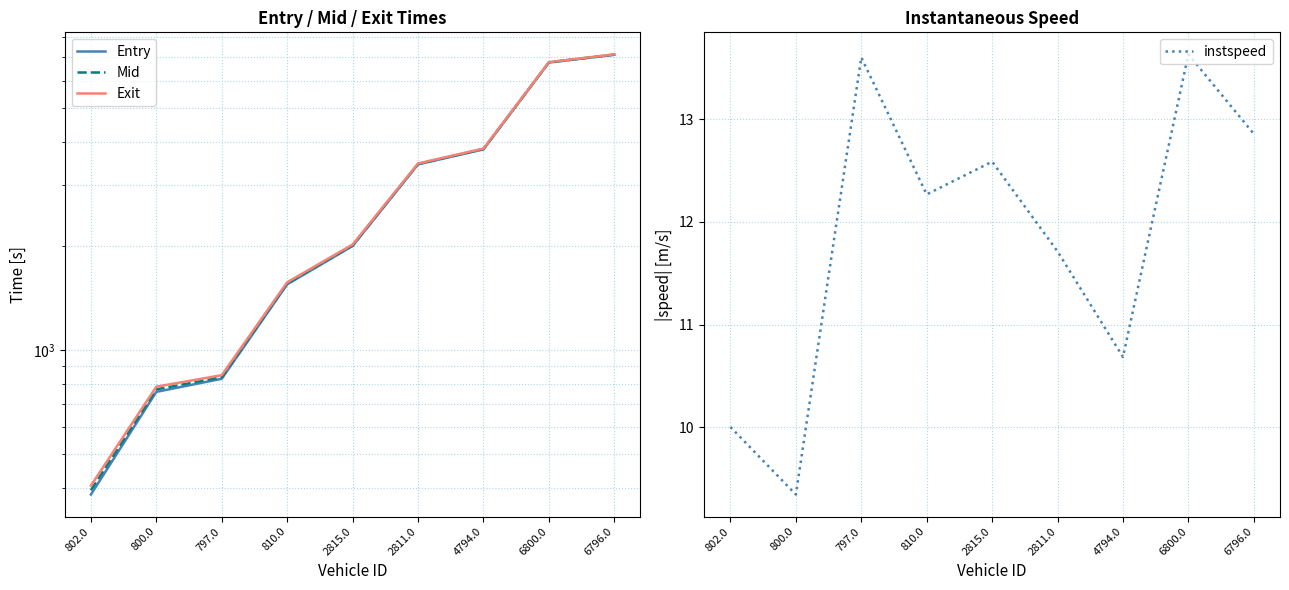

How many data points in Exit are less than 2016?

4